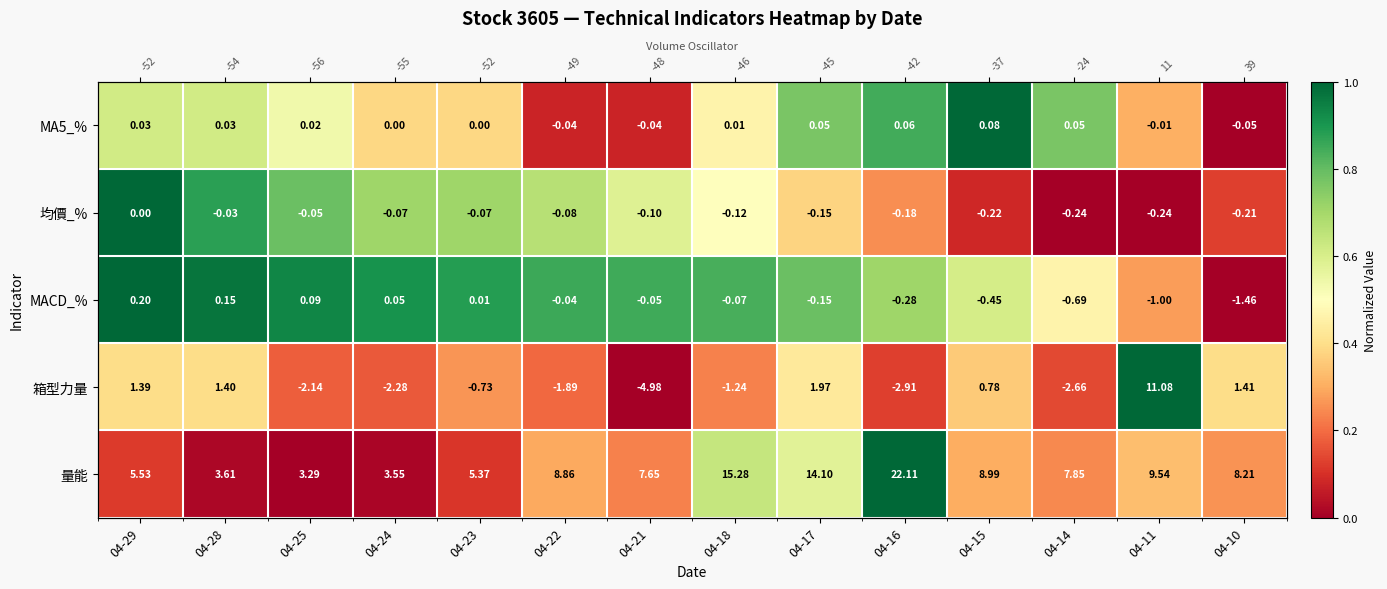

Rank the categories by 量能 value from lowest to highest.

04-25, 04-24, 04-28, 04-23, 04-29, 04-21, 04-14, 04-10, 04-22, 04-15, 04-11, 04-17, 04-18, 04-16